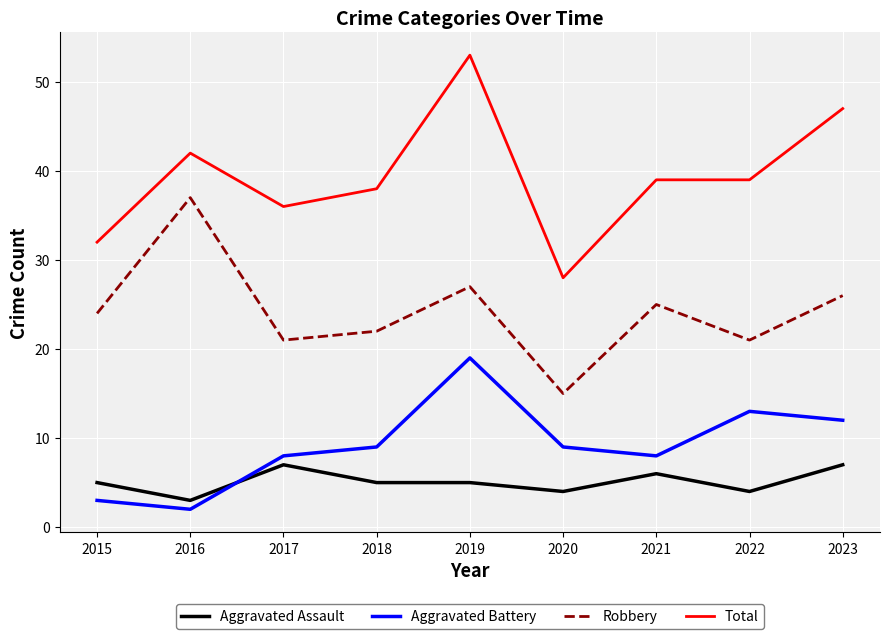

Which series has the largest total across all categories?

Total